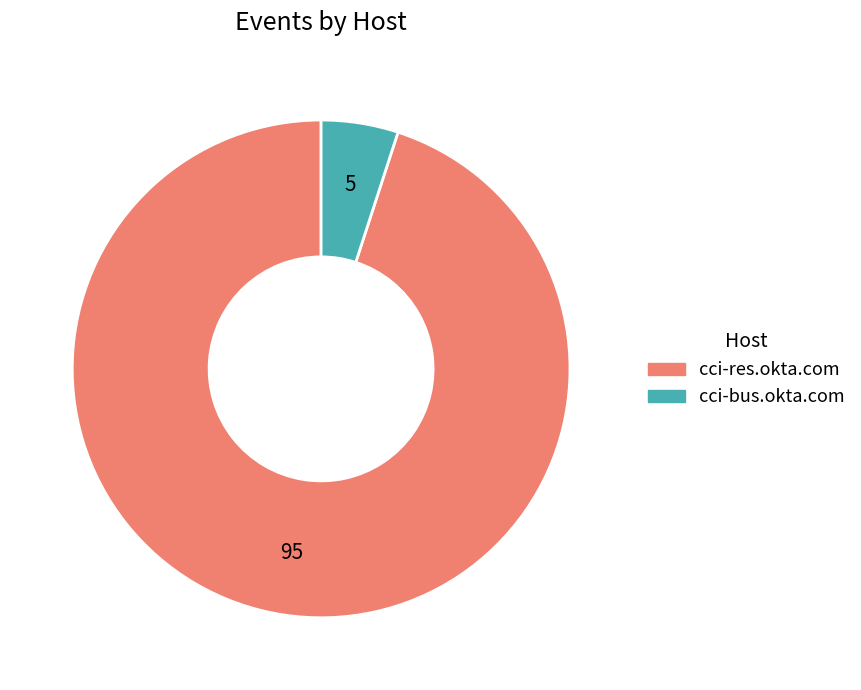

Combined, do cci-res.okta.com and cci-bus.okta.com account for over 50%?

Yes